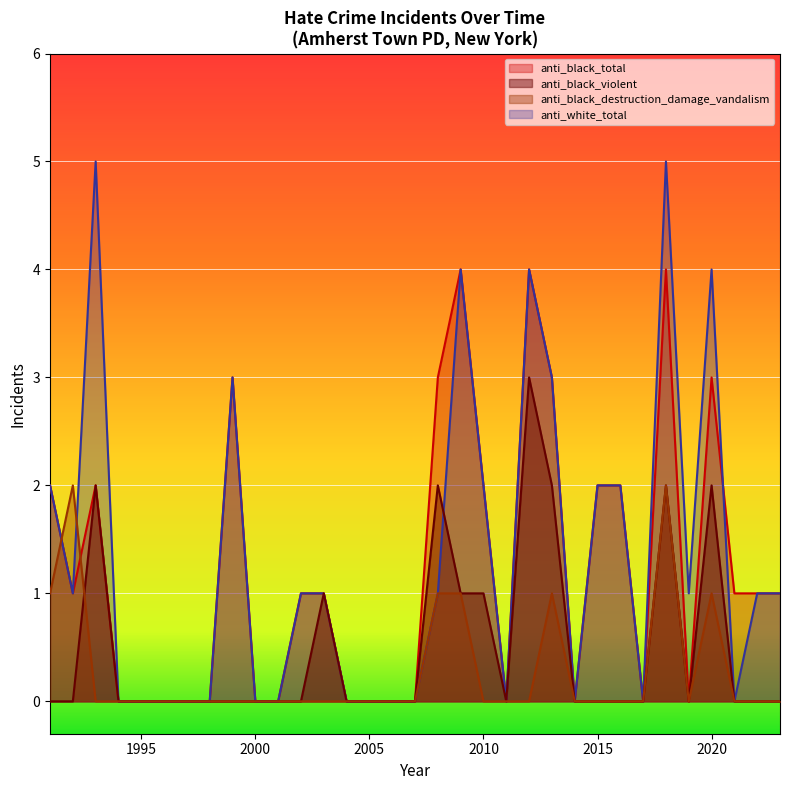

Which series has the largest total across all categories?

anti_white_total